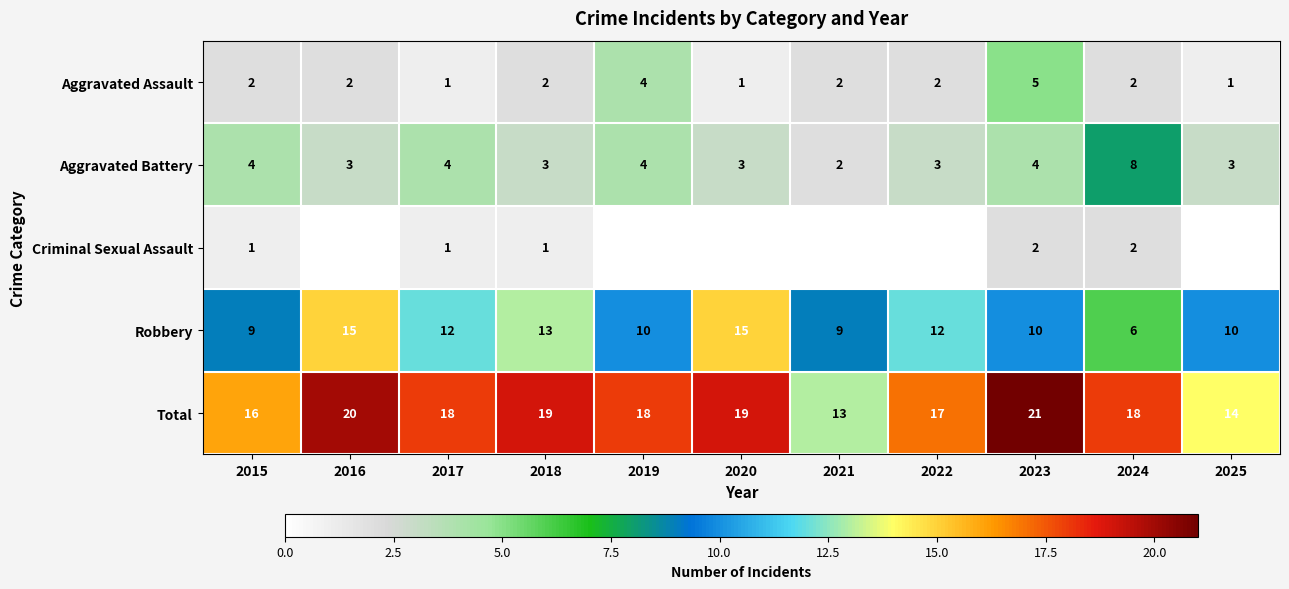

Rank the series at 2018 from highest to lowest value.

Total, Robbery, Aggravated Battery, Aggravated Assault, Criminal Sexual Assault